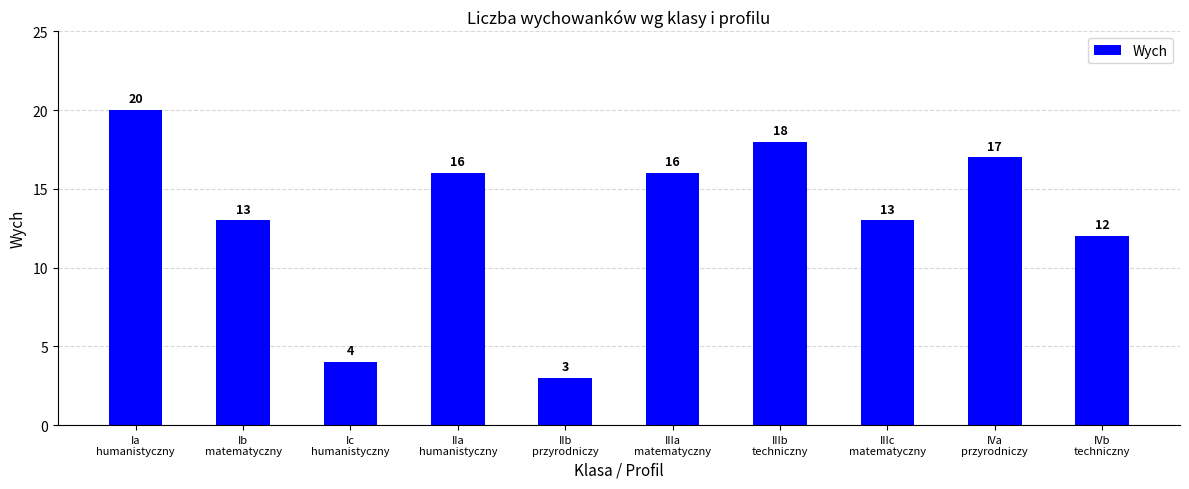

Reading right to left, transcribe all the data shown in this chart.

IVb
techniczny=12	IVa
przyrodniczy=17	IIIc
matematyczny=13	IIIb
techniczny=18	IIIa
matematyczny=16	IIb
przyrodniczy=3	IIa
humanistyczny=16	Ic
humanistyczny=4	Ib
matematyczny=13	Ia
humanistyczny=20